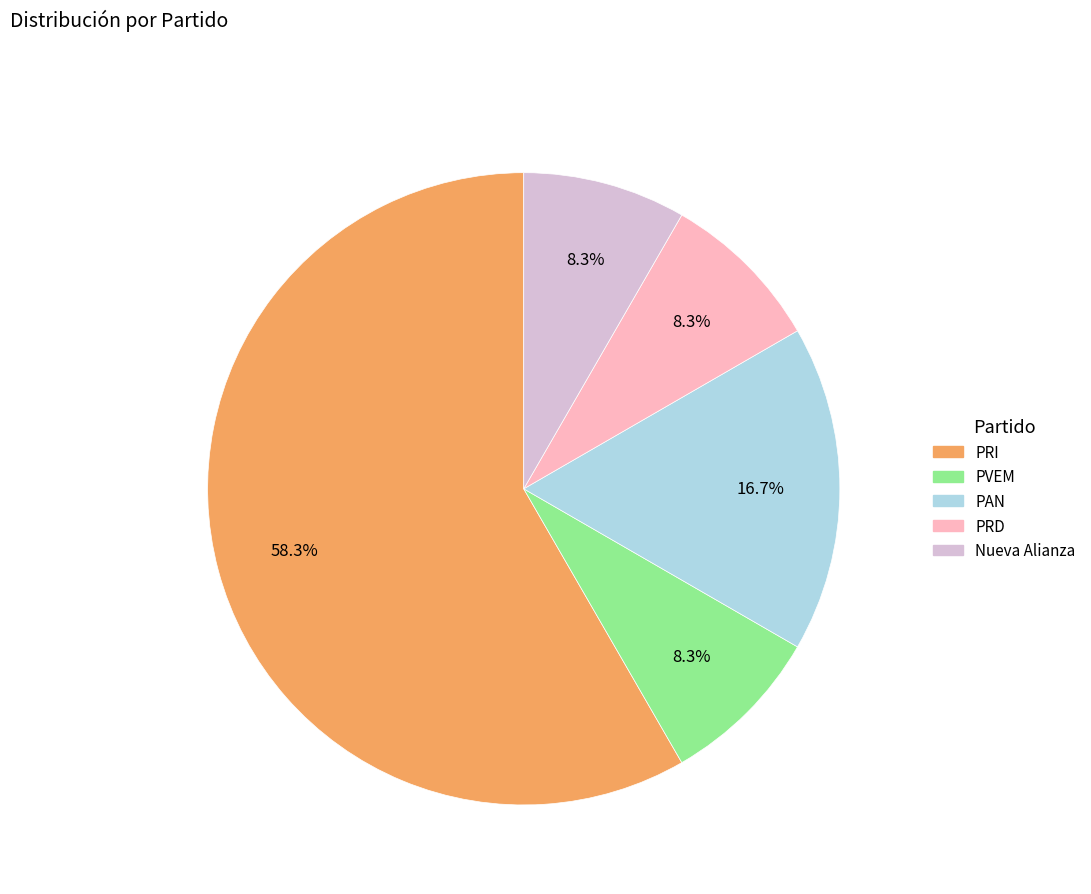

Which slice represents more than half of the pie?

PRI